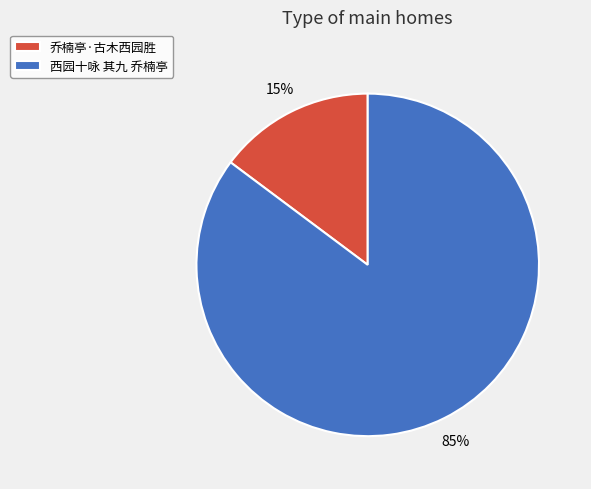

What is the majority slice?

西园十咏 其九 乔楠亭